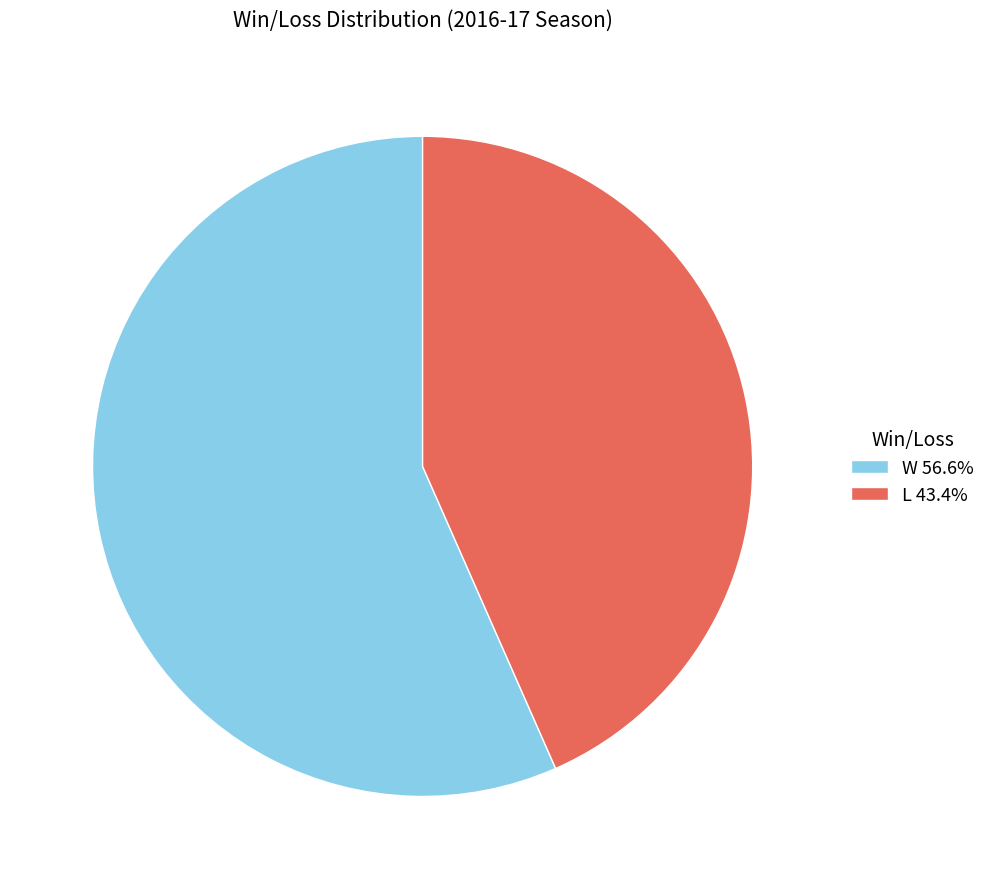

Count the number of slices in the pie.

2